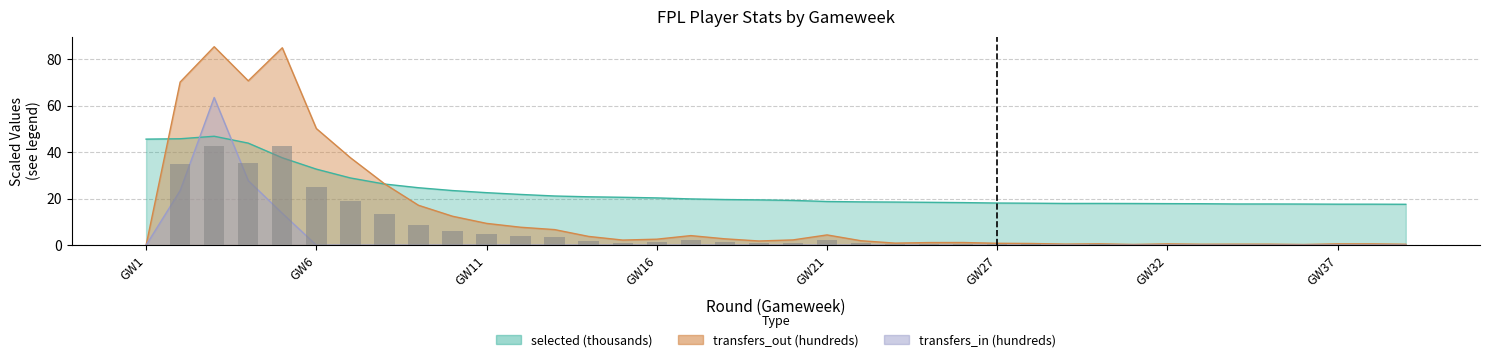

At which label does selected reach its minimum?

38